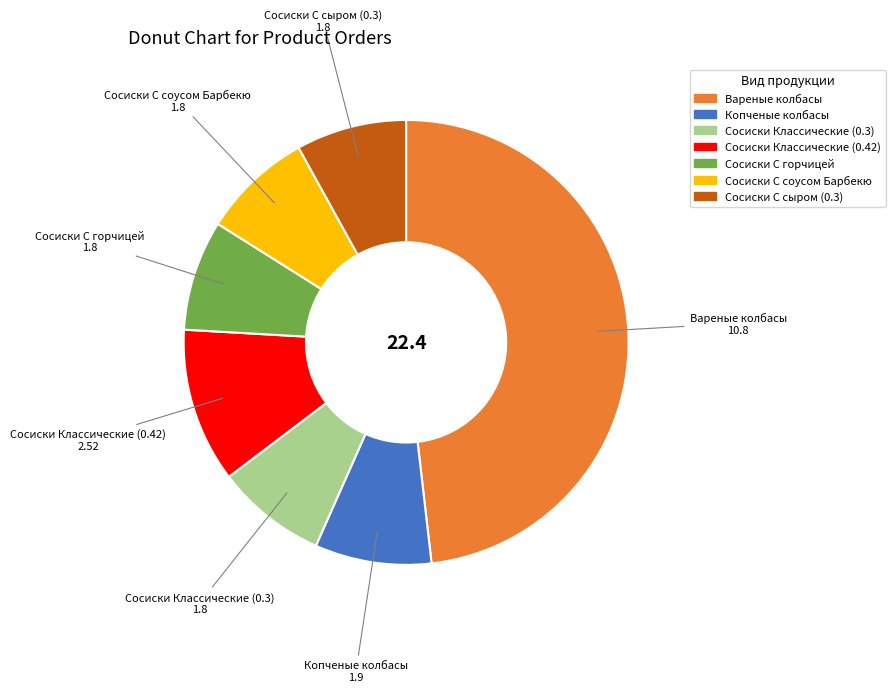

Does any single category account for the majority?

No